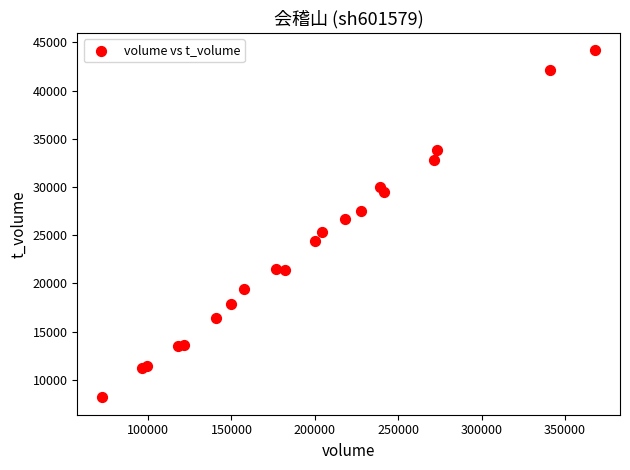

What Y value in the scatter plot is closest to 26189?

26665